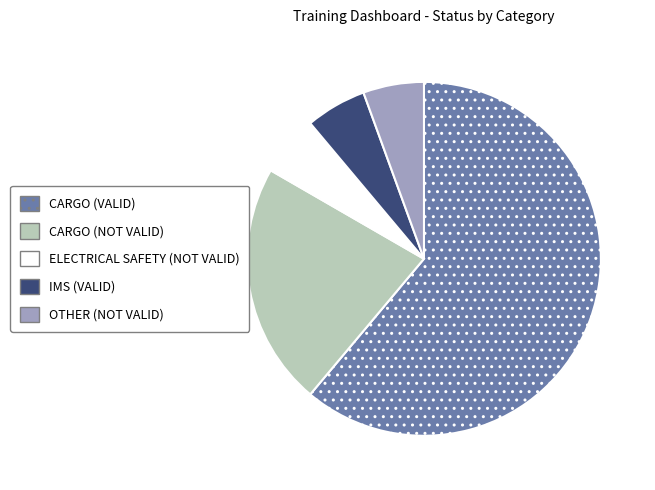

Is there any slice that represents more than half of the pie?

Yes